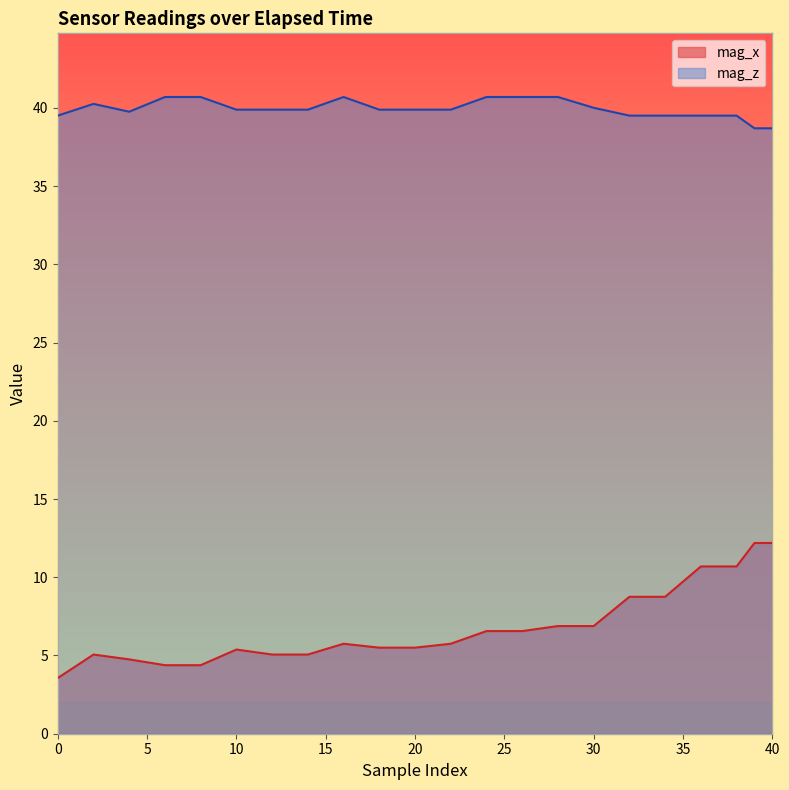

What is the value of the mag_x point at the 5th from the left?

4.4